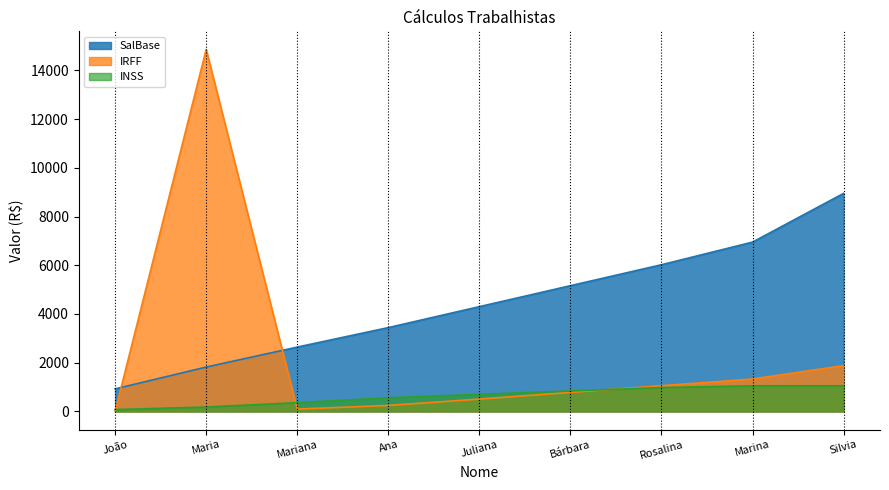

What position from the left is Rosalina?

7